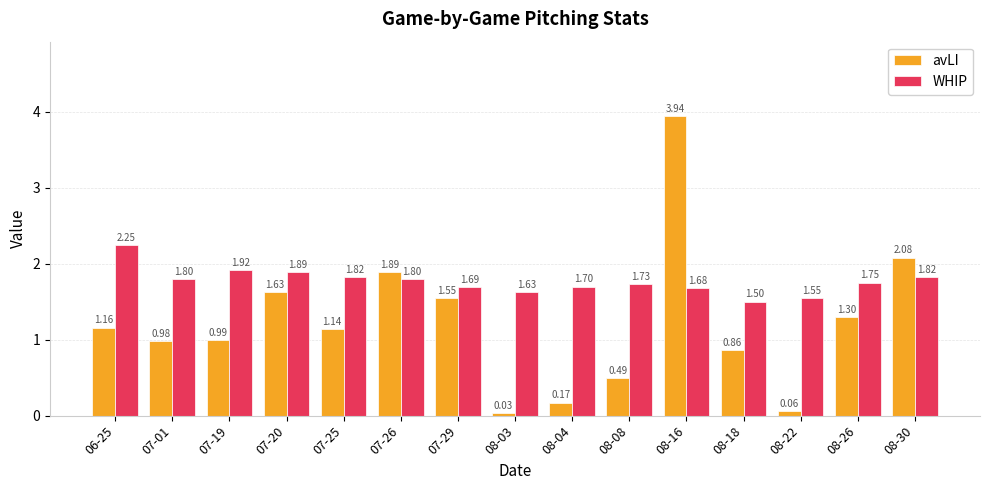

What is the difference between the second highest and second lowest values in the avLI series?

2.0